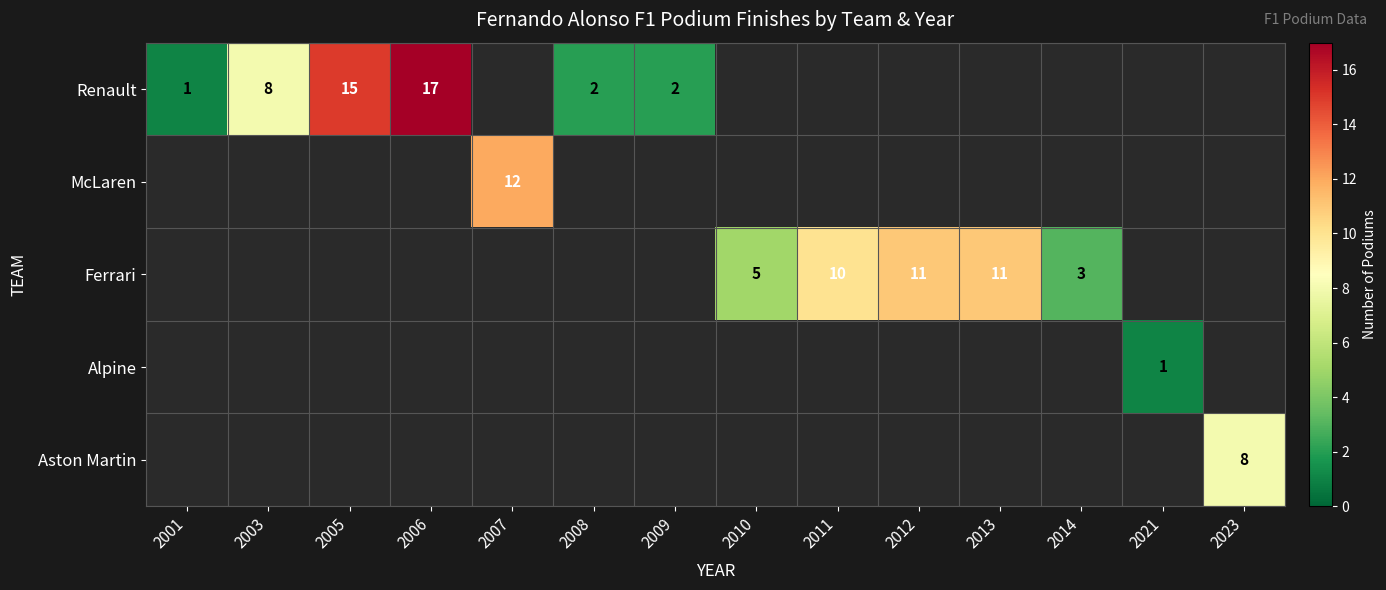

The value of Ferrari at 2010 is 5. True or false?

True